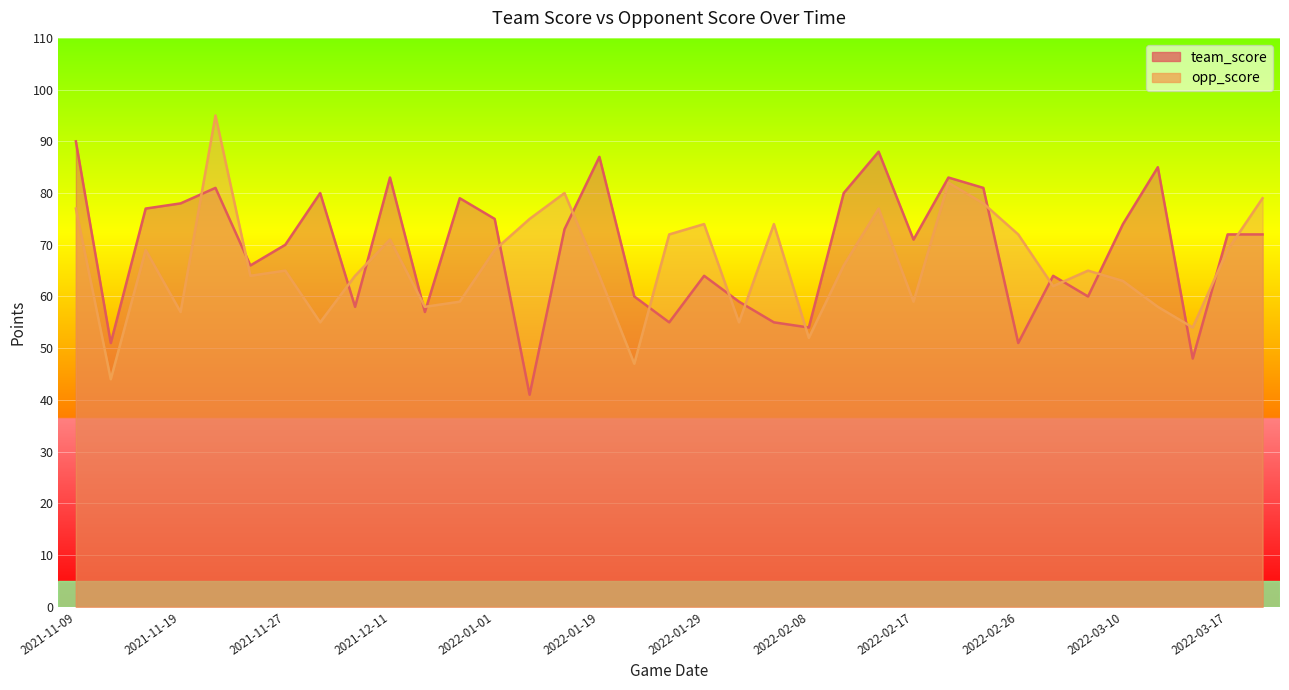

At which label does opp_score reach its minimum?

2021-11-11